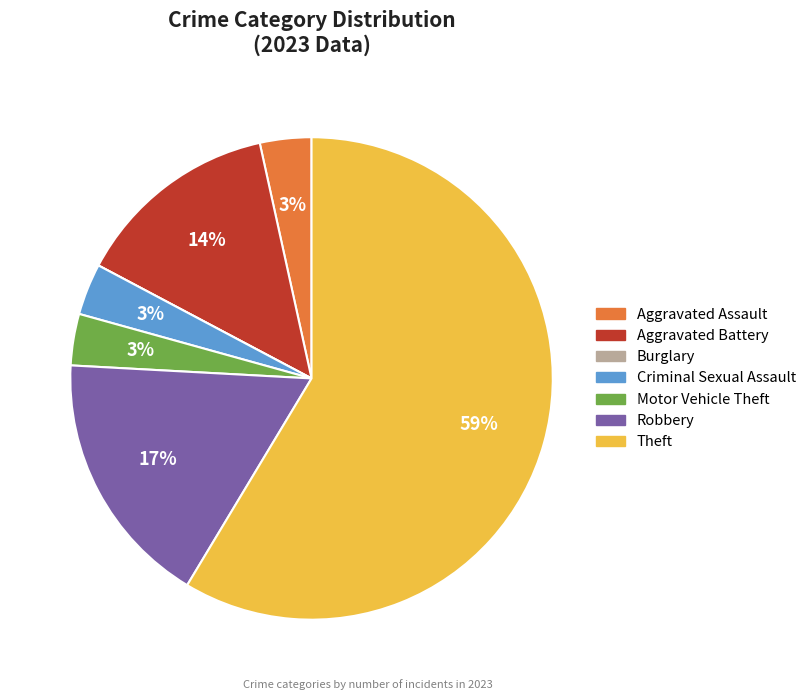

True or false: Aggravated Assault accounts for 3% of the total.

True